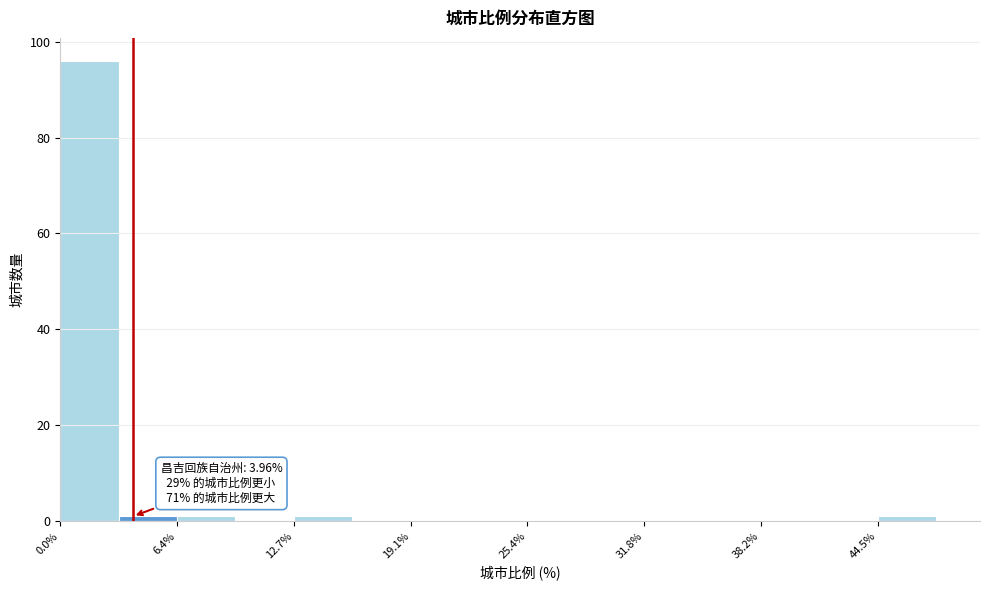

Around what value on the x-axis is the tallest bar? Give the approximate position of its centre, as read against the axis.

2